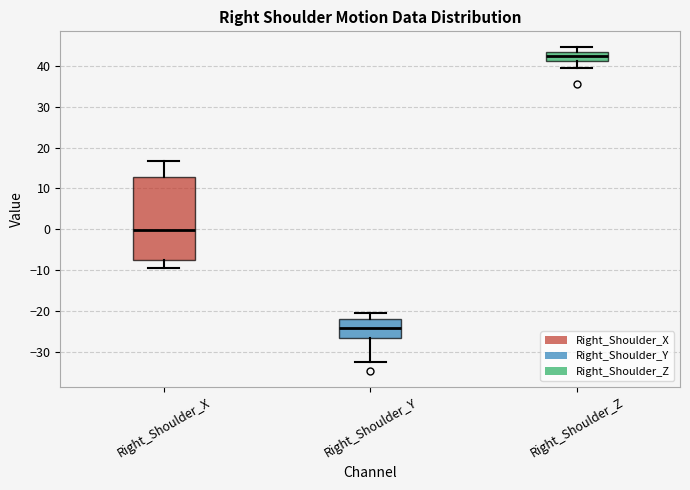

Which box is the tallest, from its lower edge to its upper edge?

Right_Shoulder_X